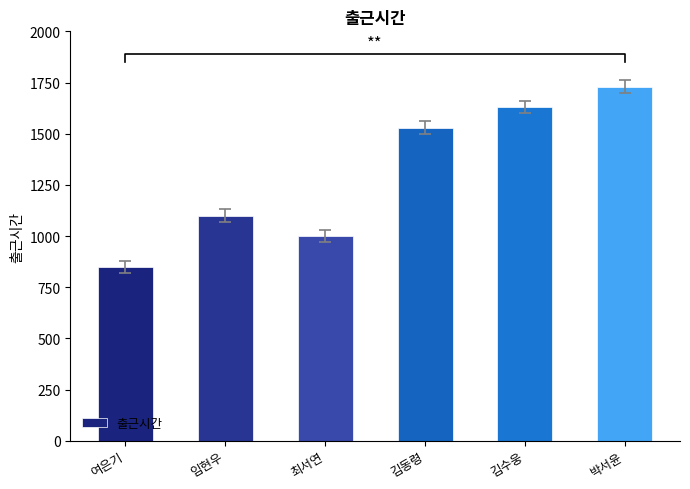

What is the greatest value displayed?

1730